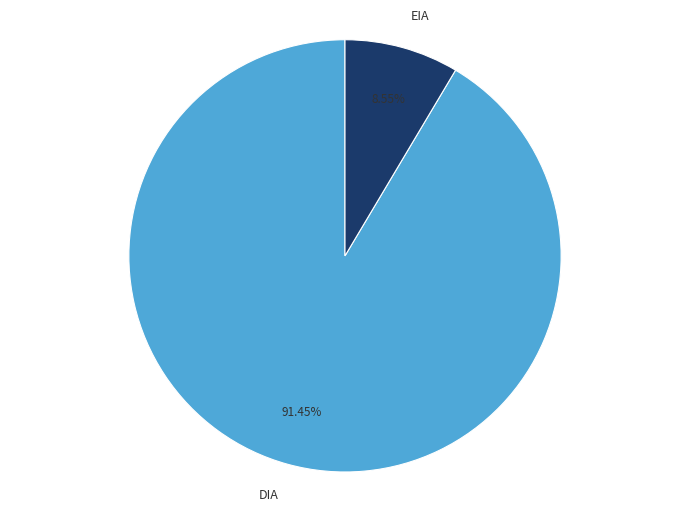

To the nearest percent, what is the combined percentage of EIA and DIA?

100%